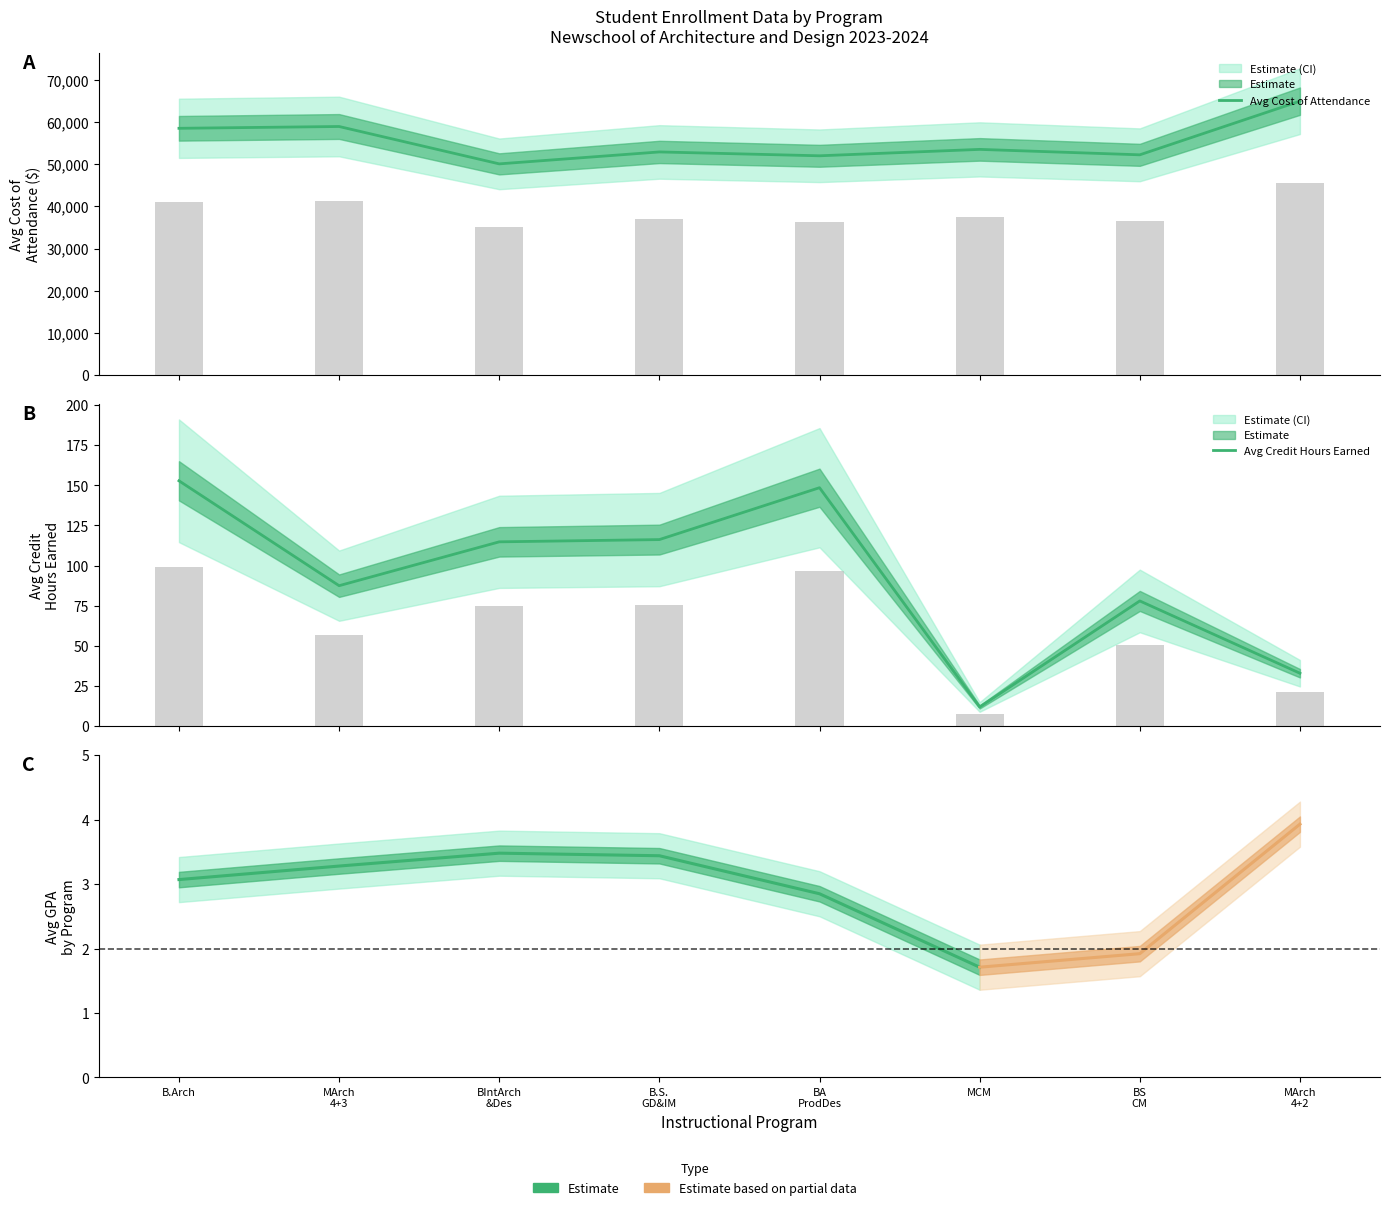

What are all the series names shown in the legend?

Avg Cost of Attendance, Avg Credit Hours Earned